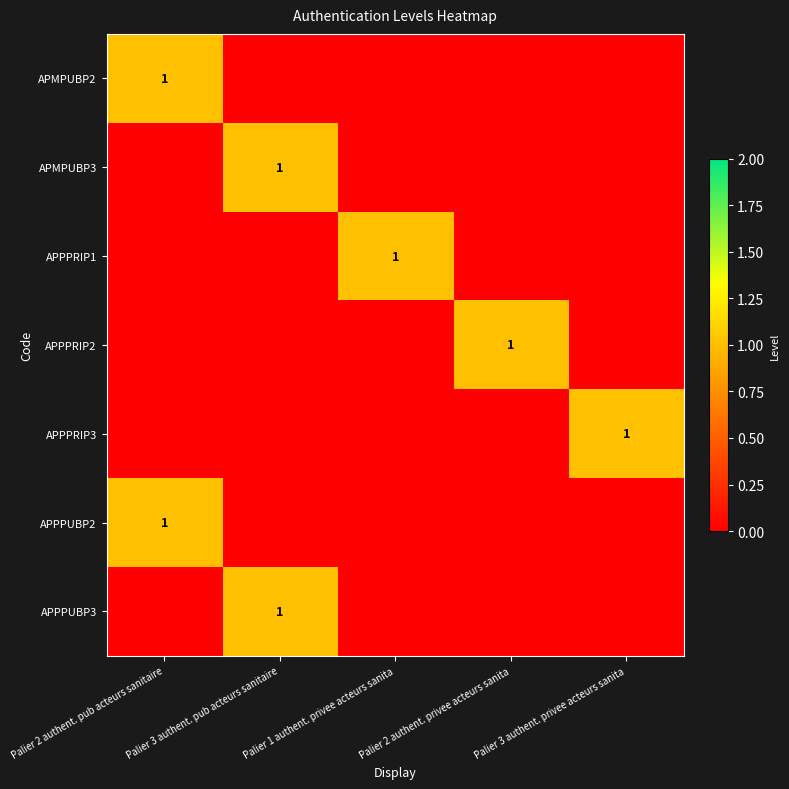

The value of APPPRIP2 at Palier 2 authent. privee acteurs sanita is 1. True or false?

True